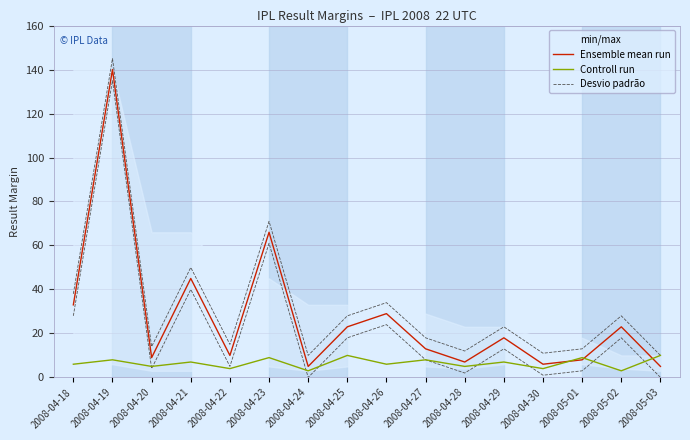

What position from the right is 2008-04-25?

9